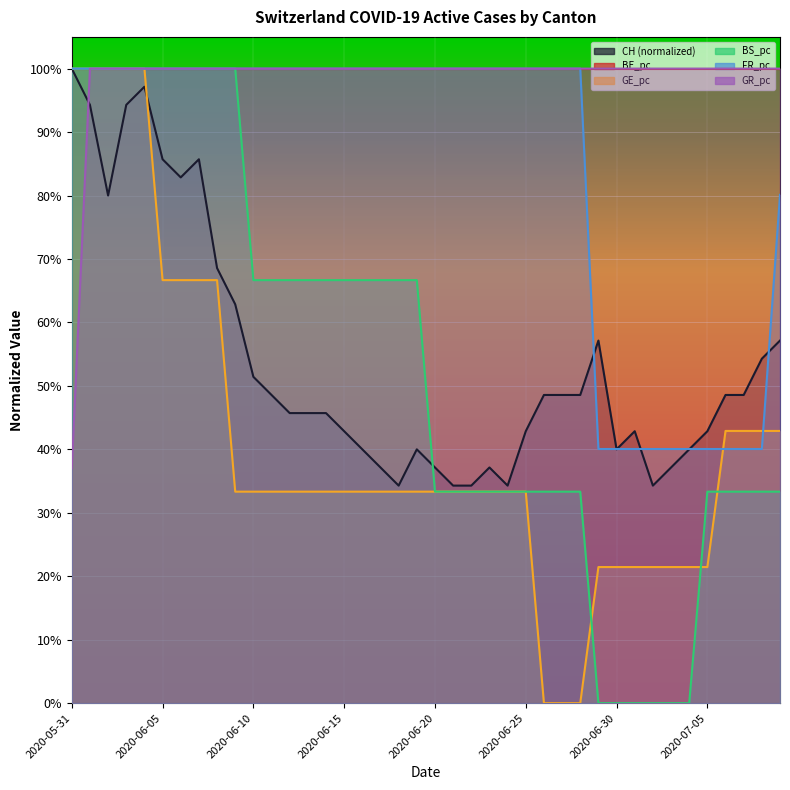

Is it true that FR_pc equals 1.0 at 2020-06-05?

True